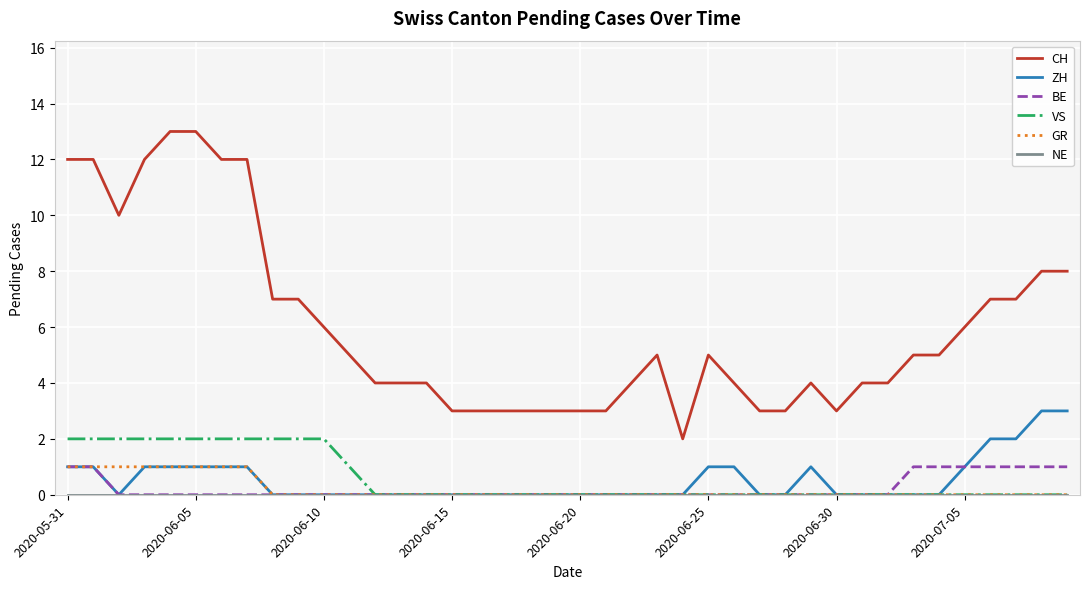

True or false: CH and BE cross at least once.

False